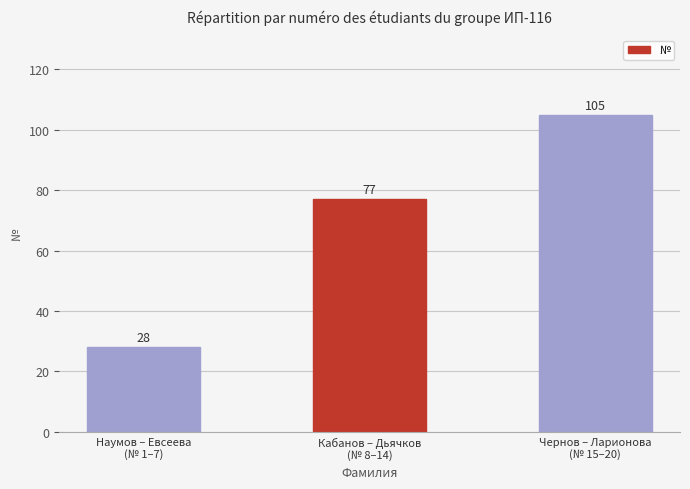

Reading left to right, extract all data points from this chart.

Наумов – Евсеева
(№ 1–7)=28	Кабанов – Дьячков
(№ 8–14)=77	Чернов – Ларионова
(№ 15–20)=105